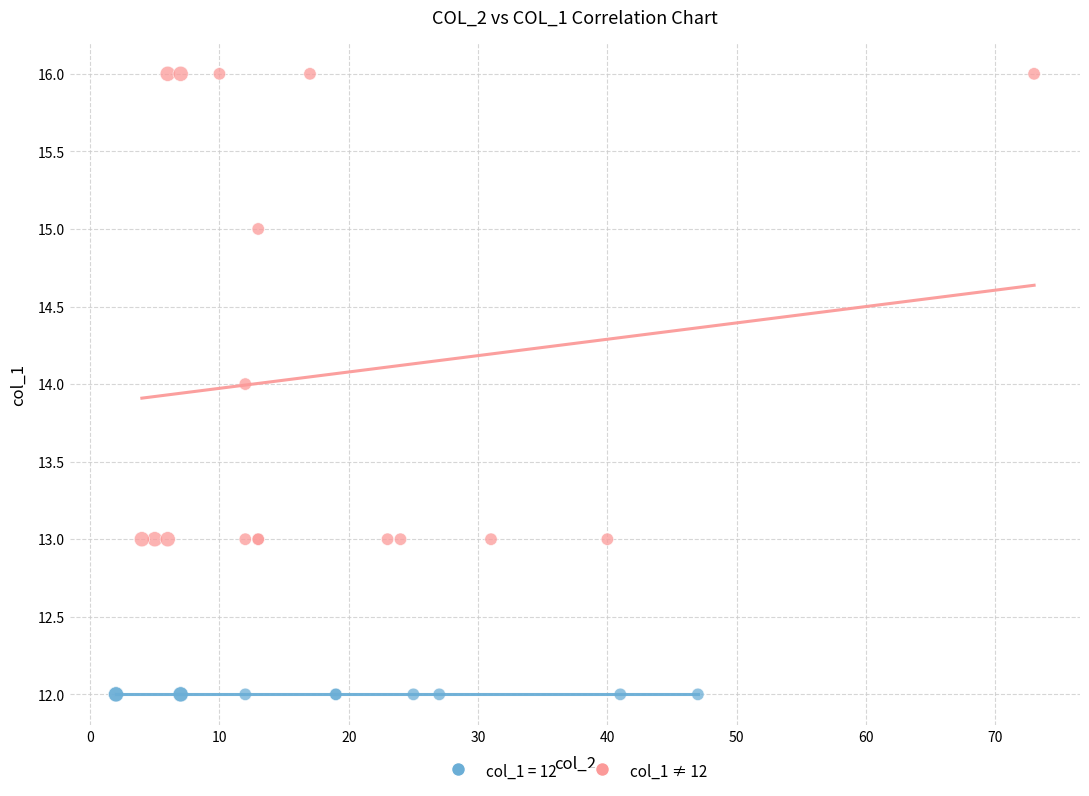

Which series contains the lowest Y value?

col_1 = 12